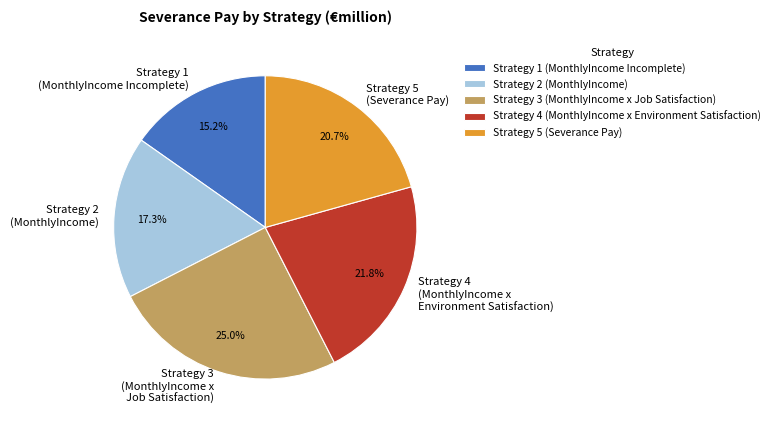

How many slices are in this pie chart?

5